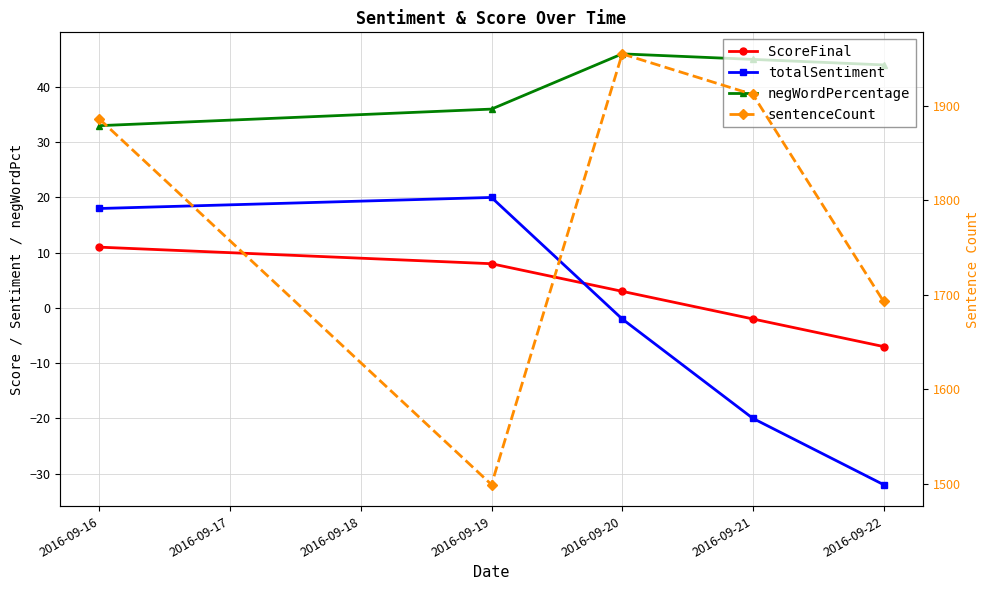

Reading left to right, extract all data points from this chart.

ScoreFinal: 11	8	3	-2	-7
totalSentiment: 18	20	-2	-20	-32
negWordPercentage: 33	36	46	45	44
sentenceCount: 1886	1499	1955	1912	1693